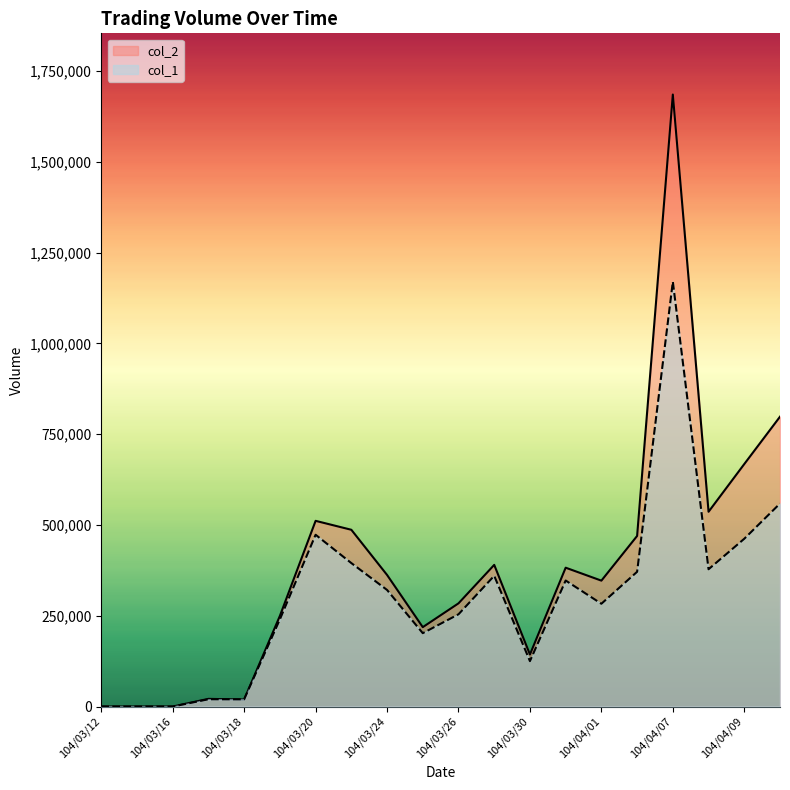

Is the value of col_2 at 104/03/13 greater than the value of col_1 at 104/04/02?

No